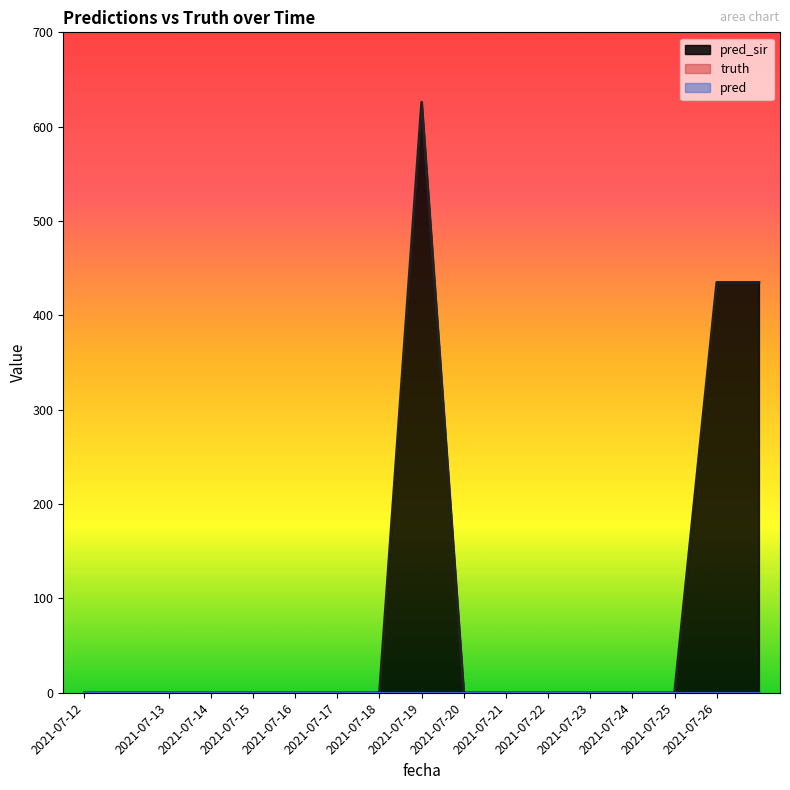

Reading left to right, transcribe all the data shown in this chart.

pred_sir: 0	0	0	0	0	0	0	0	626	0	0	0	0	0	0	435	435
truth: 0	0	0	0	0	0	0	0	0	0	0	0	0	0	0	0	0
pred: 0	0	0	0	0	0	0	0	0	0	0	0	0	0	0	0	0